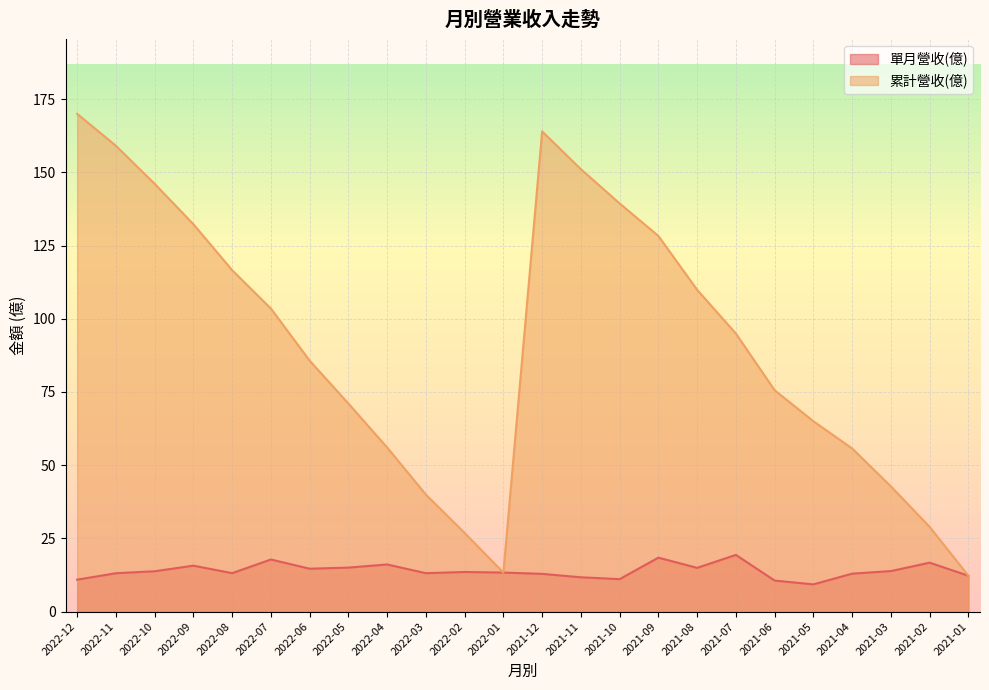

At how many categories does at least one series exceed 62?

16